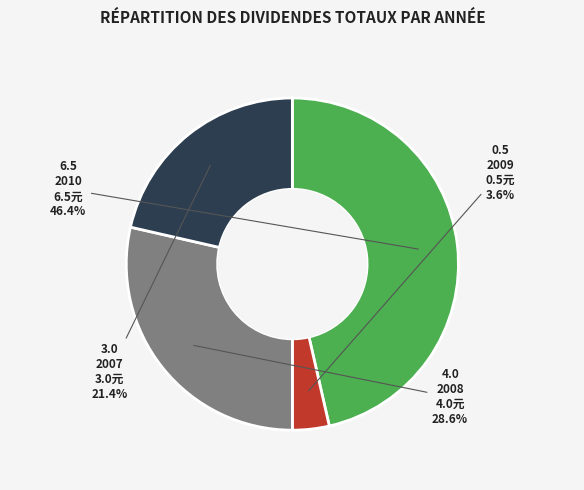

To the nearest percent, what is the difference between the largest and smallest slice percentages?

43%